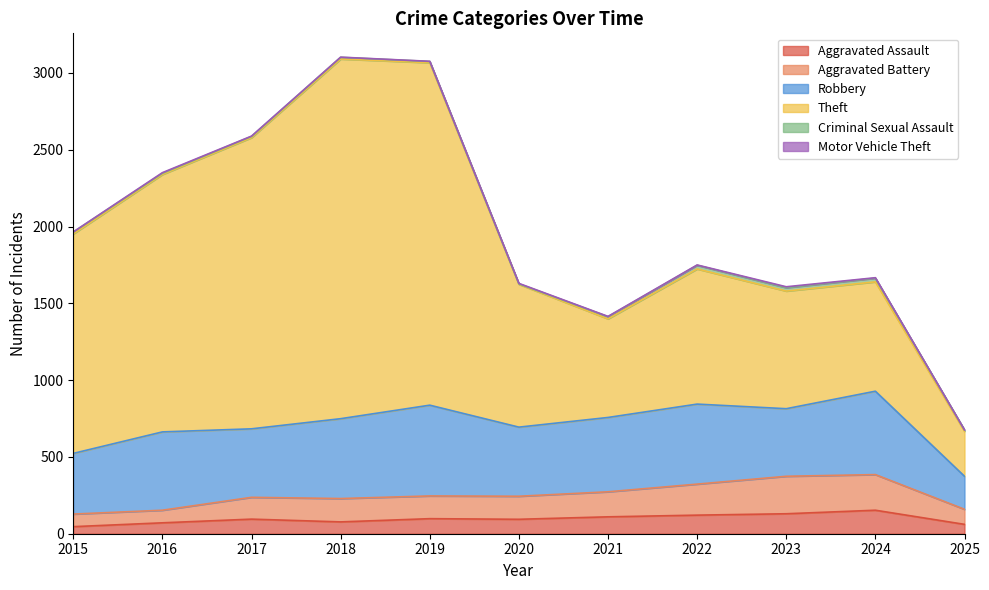

How many lines are shown in the chart?

6